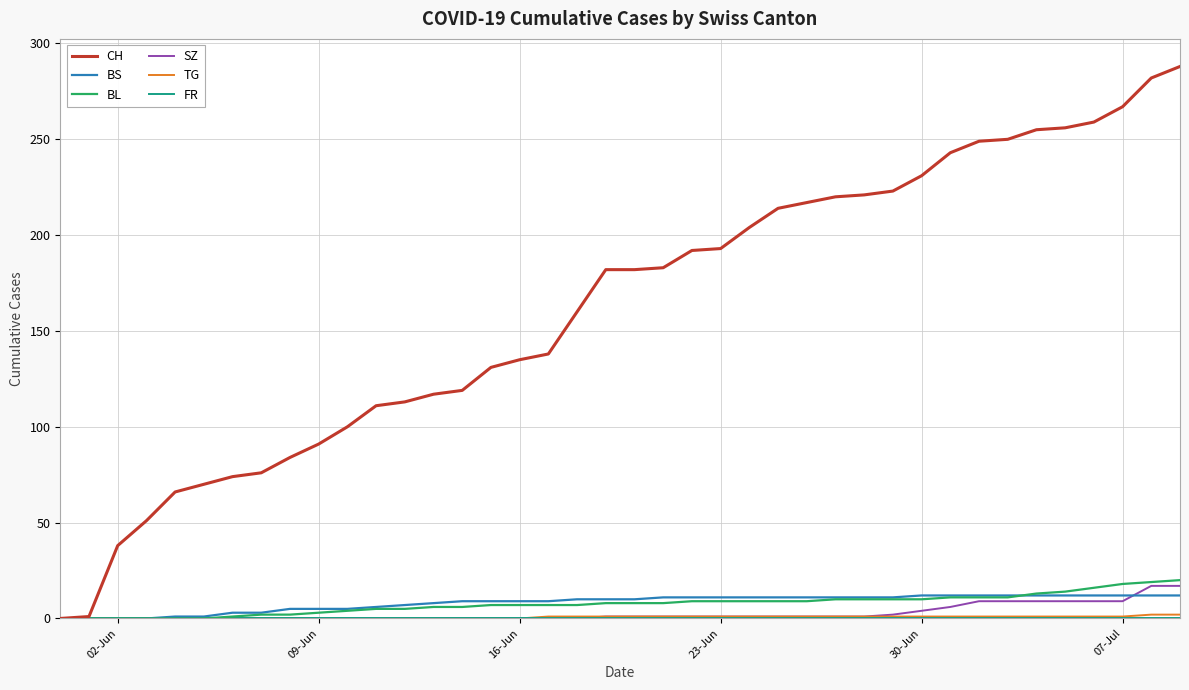

Which series has the largest range (max minus min)?

CH